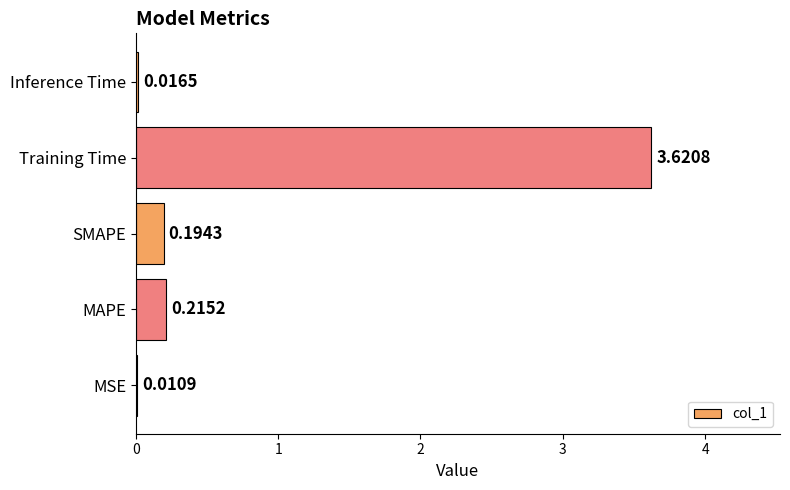

At which label is the value closest to 1?

MAPE